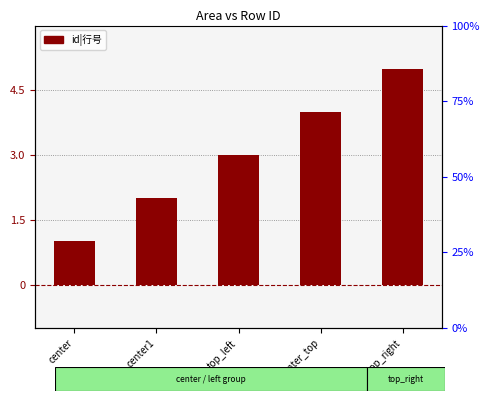

Count the values in the range 2 to 4.

3